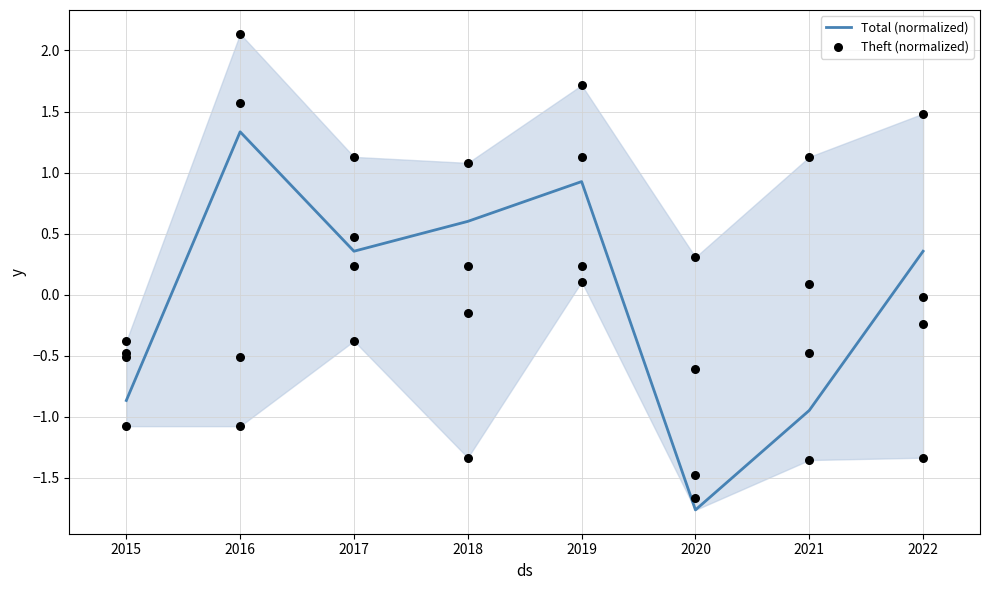

Which series has the widest spread of Y values?

Total (normalized)